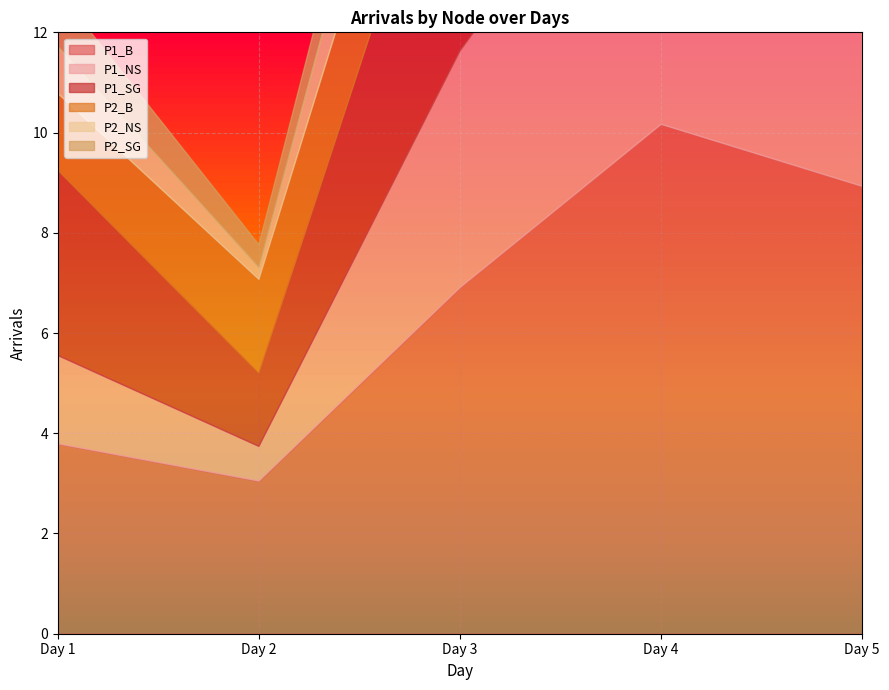

How many interior local valleys does the P1_SG series have?

1